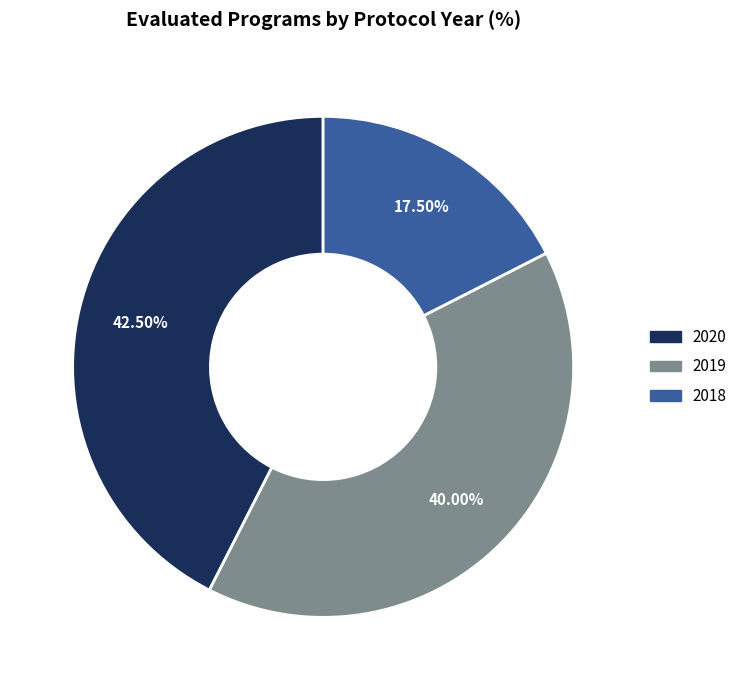

Between 2019 and 2020, which is larger?

2020